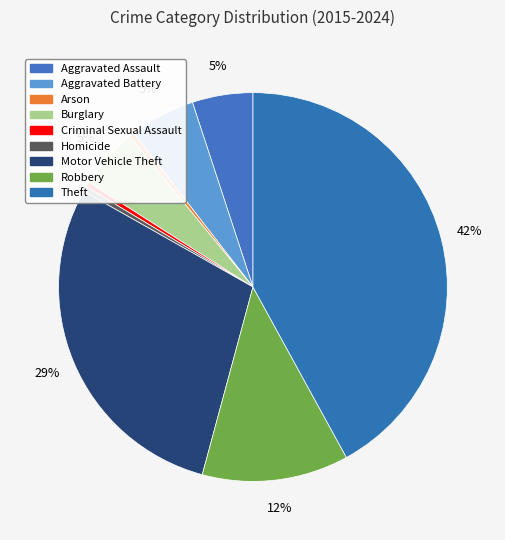

How many segments does this pie chart have?

9